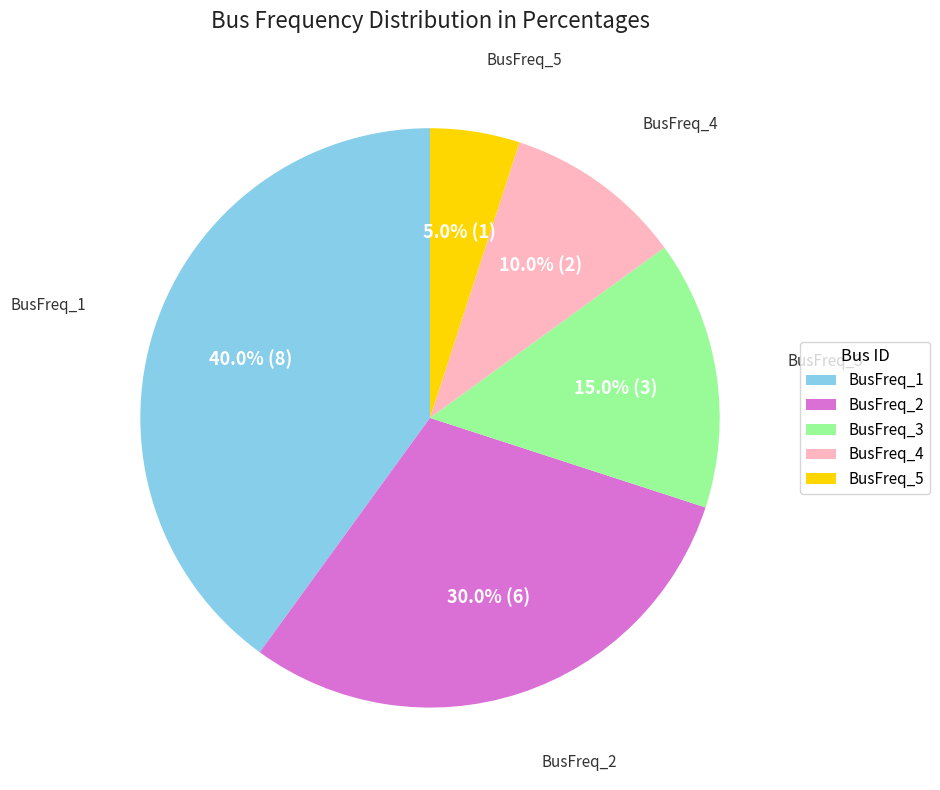

To the nearest percent, what percentage of the pie is BusFreq_2?

30%